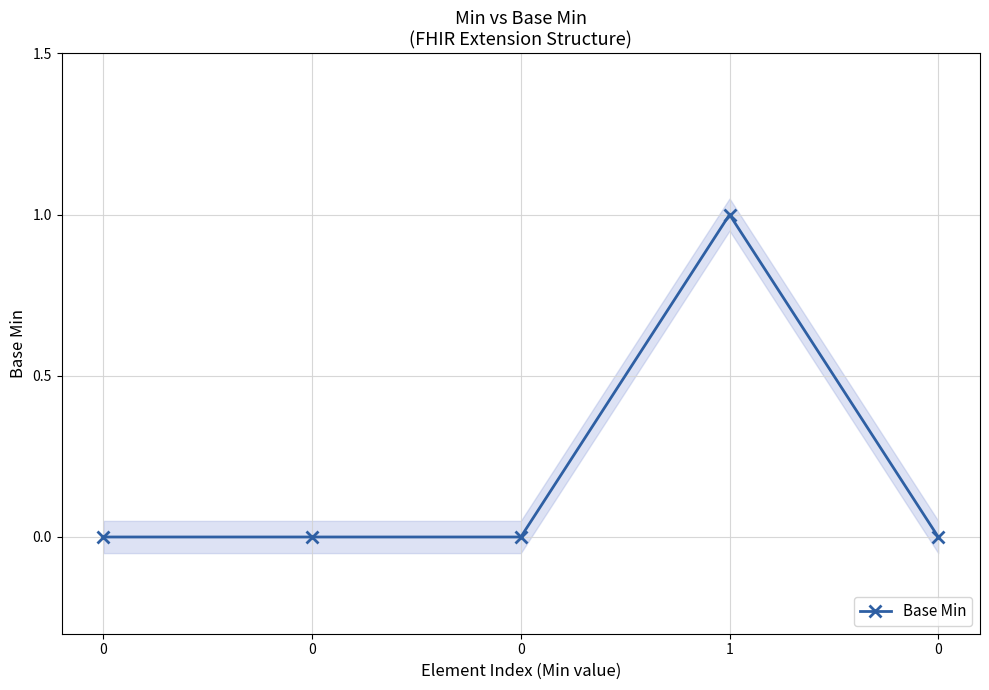

How many lines are shown in the chart?

1